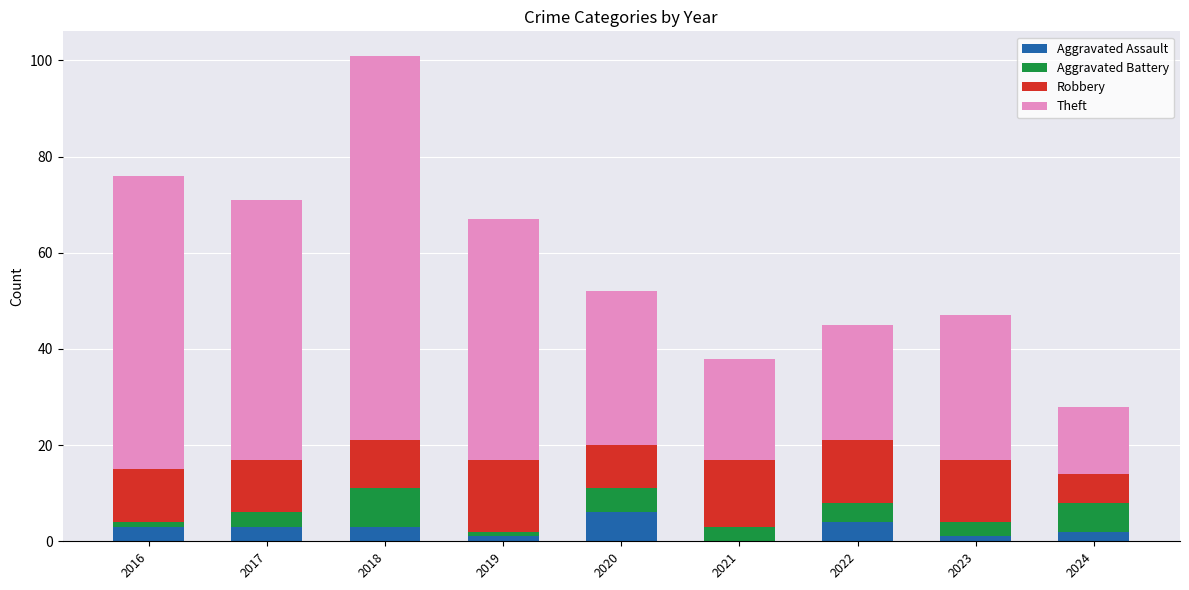

Does the chart contain stacked bars?

Yes